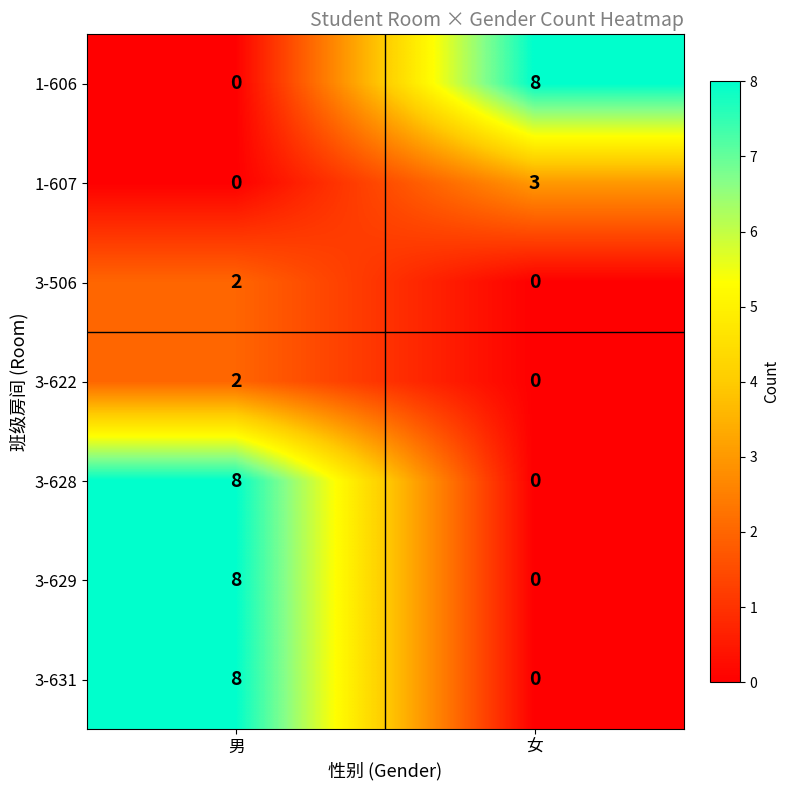

What is the sum of the 1-606 values at 女 and 男?

8